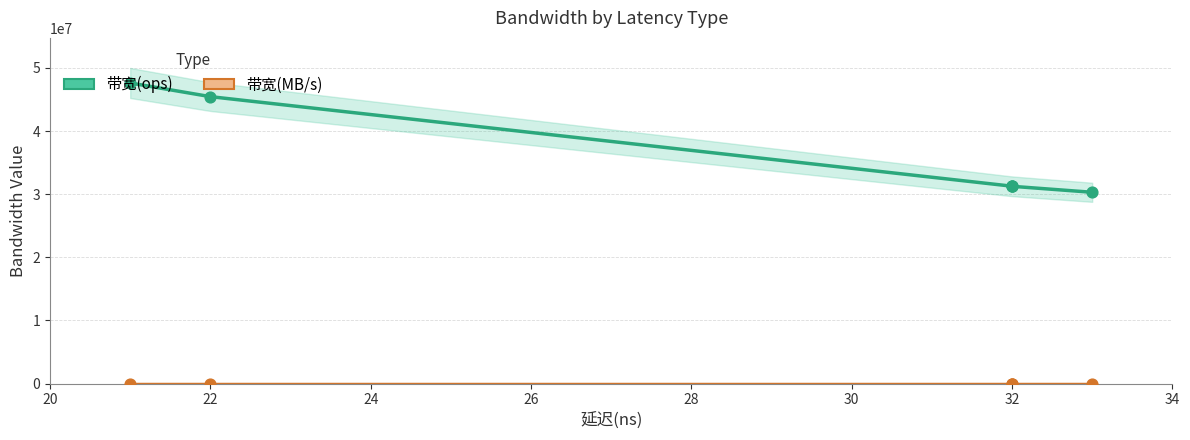

What are all the series names shown in the legend?

带宽(ops), 带宽(MB/s)